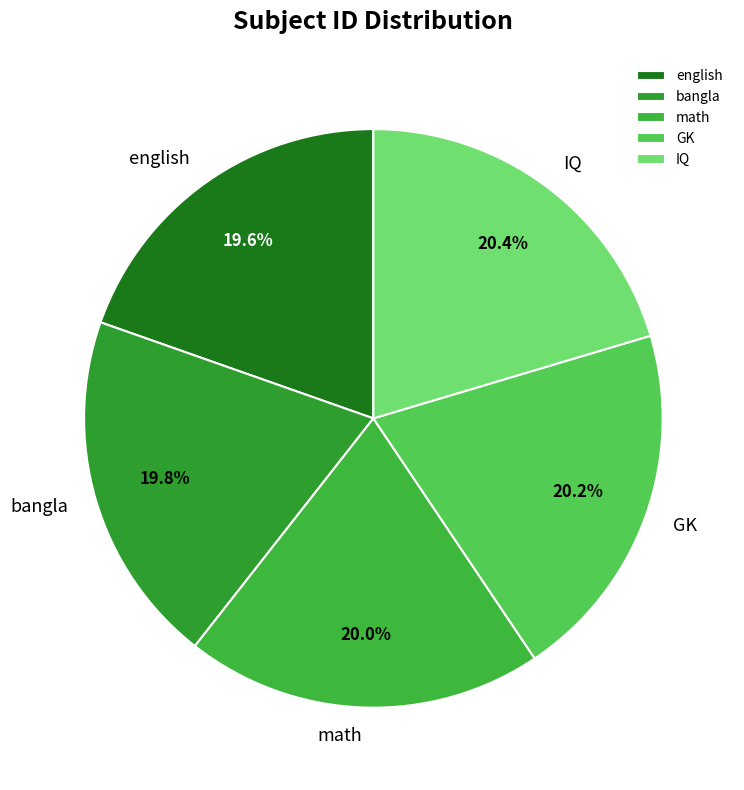

Count the number of slices in the pie.

5